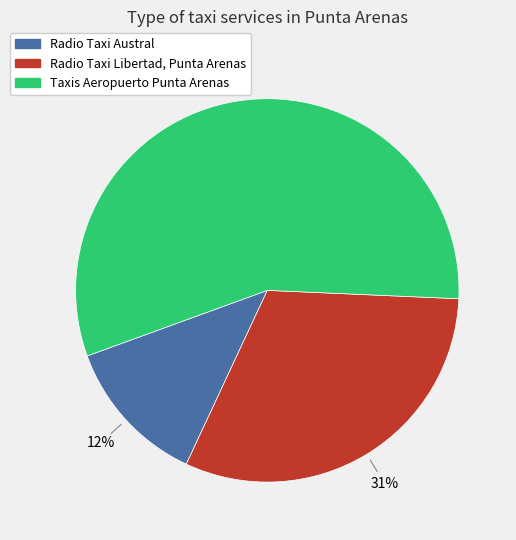

Count the number of slices in the pie.

3